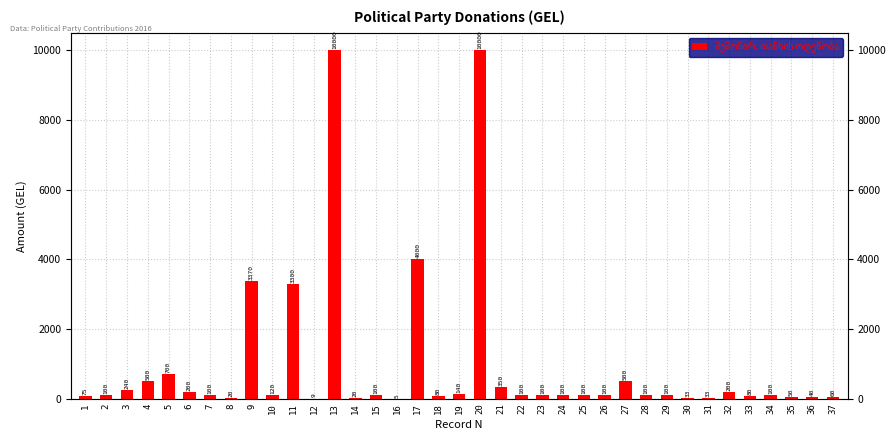

What is the difference between the values at 1 and 29?

25